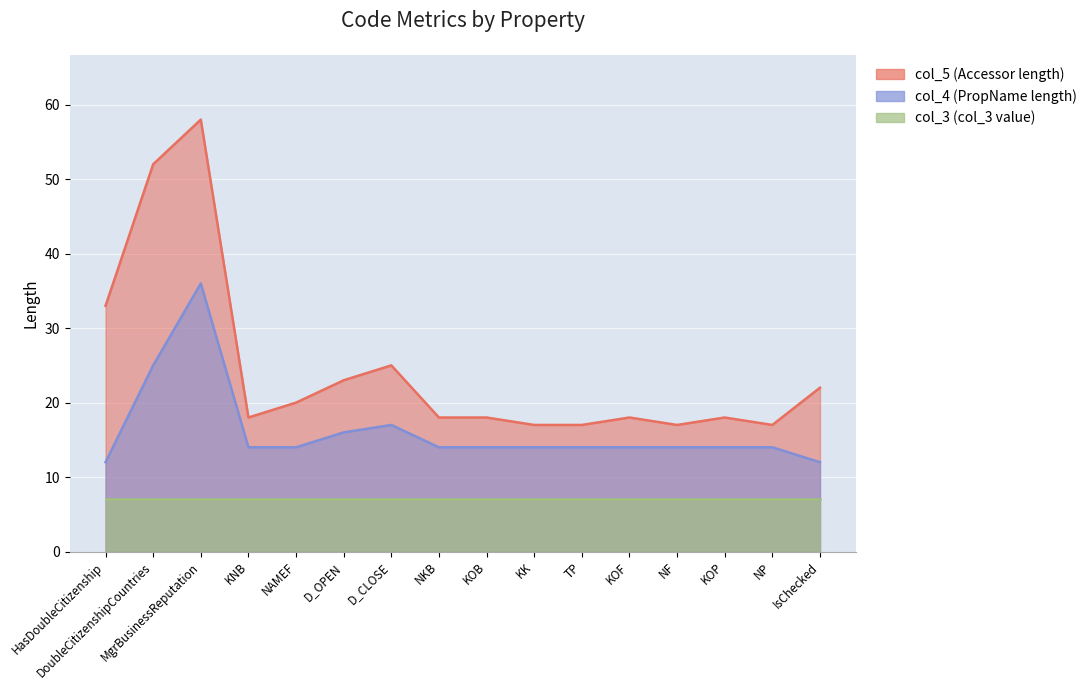

Which series has the largest total across all categories?

col_5